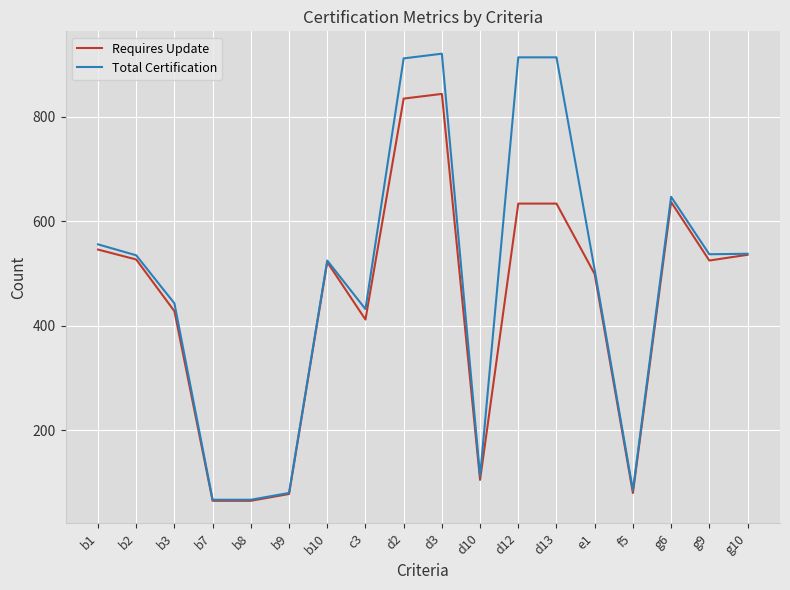

Which series has the largest total across all categories?

Total Certification